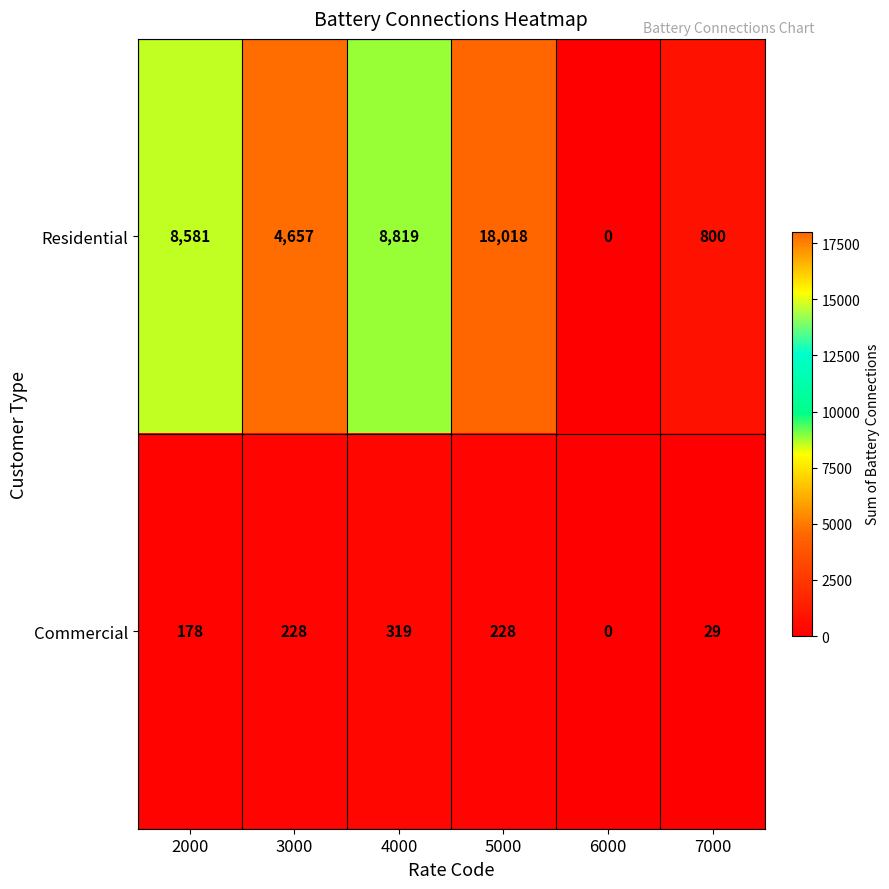

Rank the series by their maximum value, from lowest to highest.

Commercial, Residential